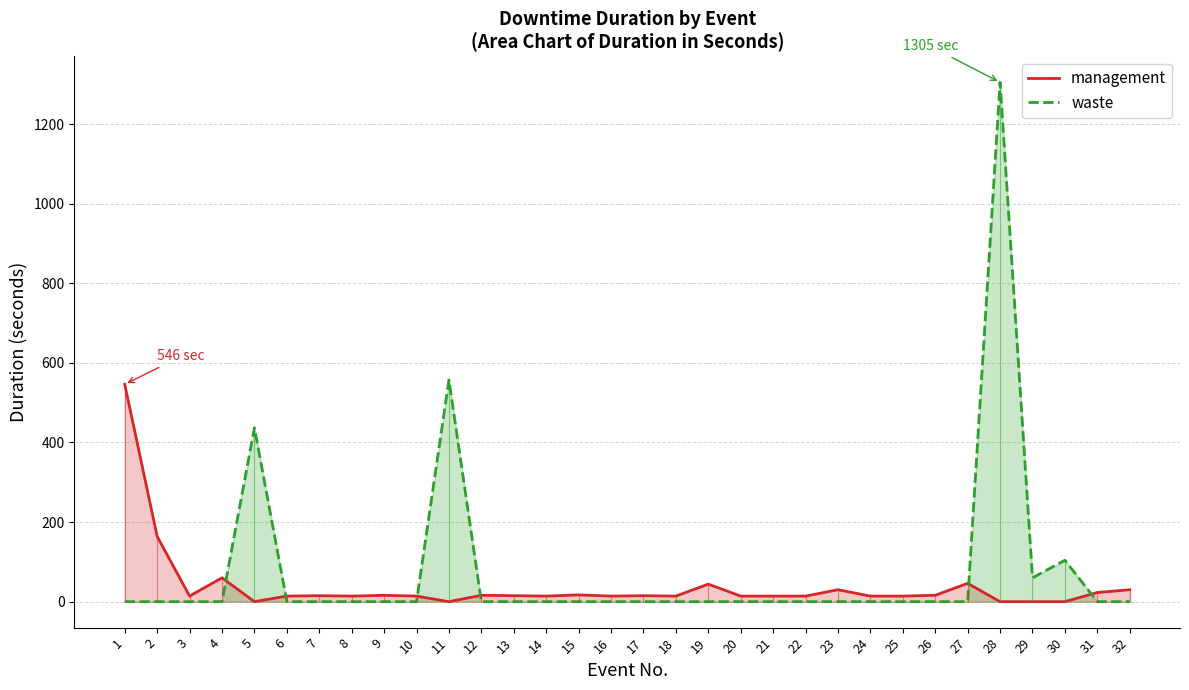

What is the sum of the management values at 29 and 18?

14